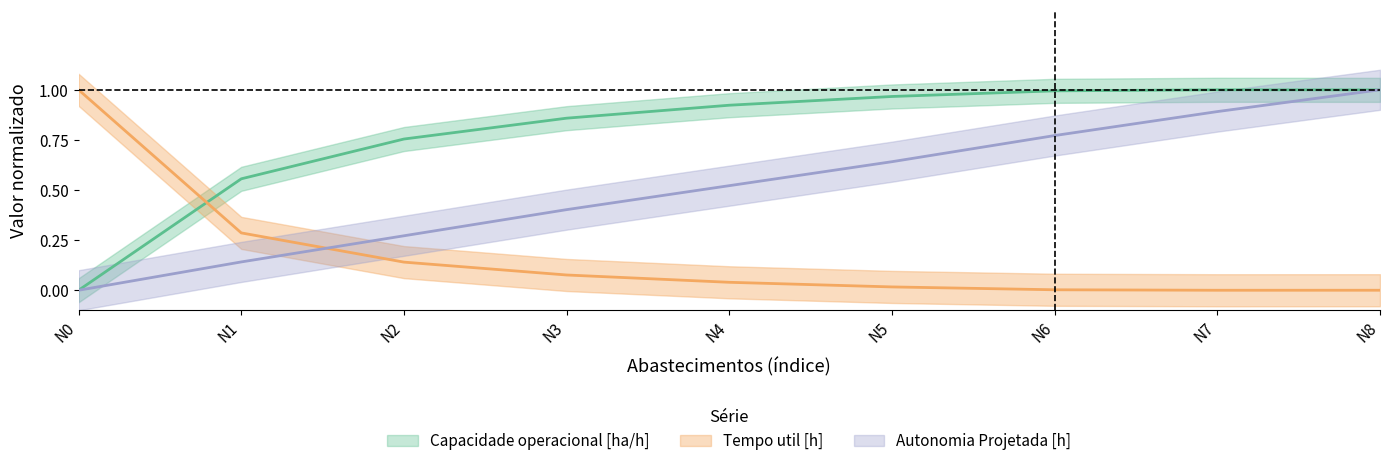

What is the value of the Capacidade operacional [ha/h] point at the 4th from the left?

0.9